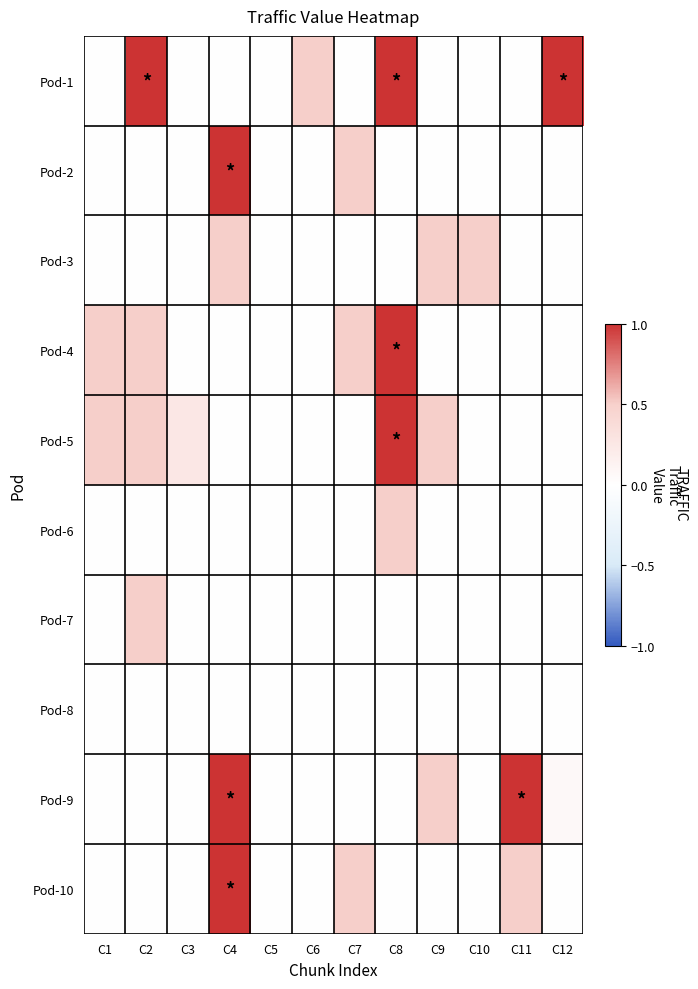

Which series has the largest range (max minus min)?

Pod-1